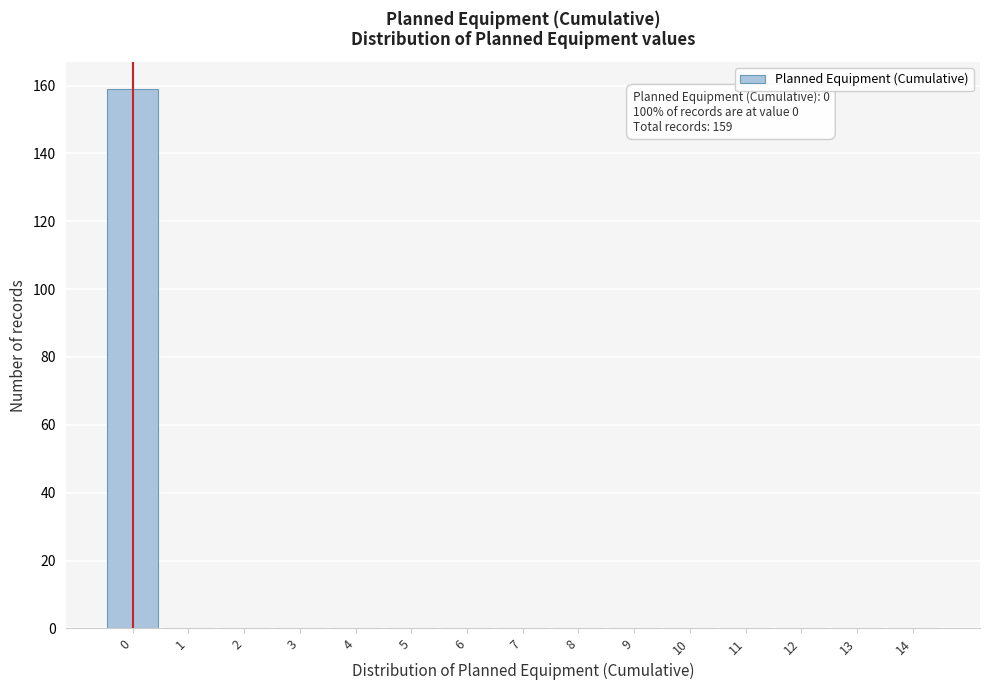

Over which range of the x-axis is the bar tallest?

-0.5 to 0.5